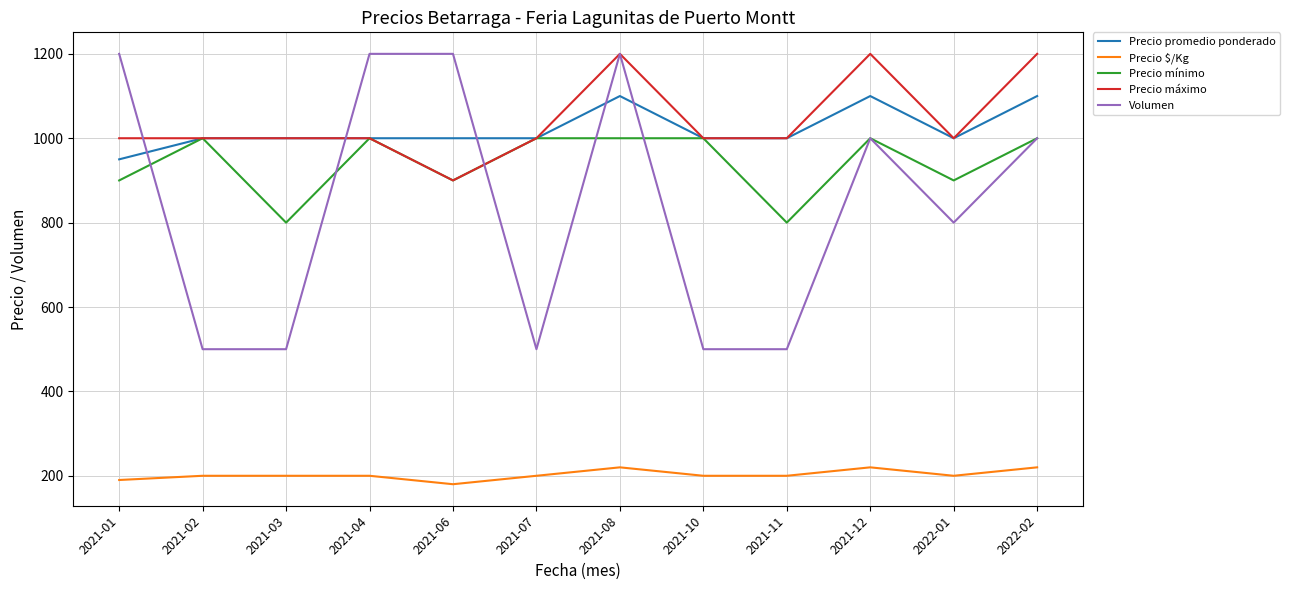

What are all the series names shown in the legend?

Precio promedio ponderado, Precio $/Kg, Precio mínimo, Precio máximo, Volumen